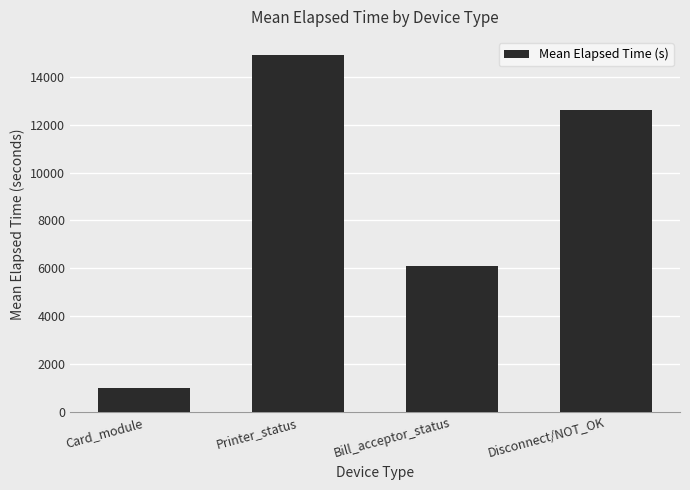

What is the difference between the second highest and second lowest values?

6488